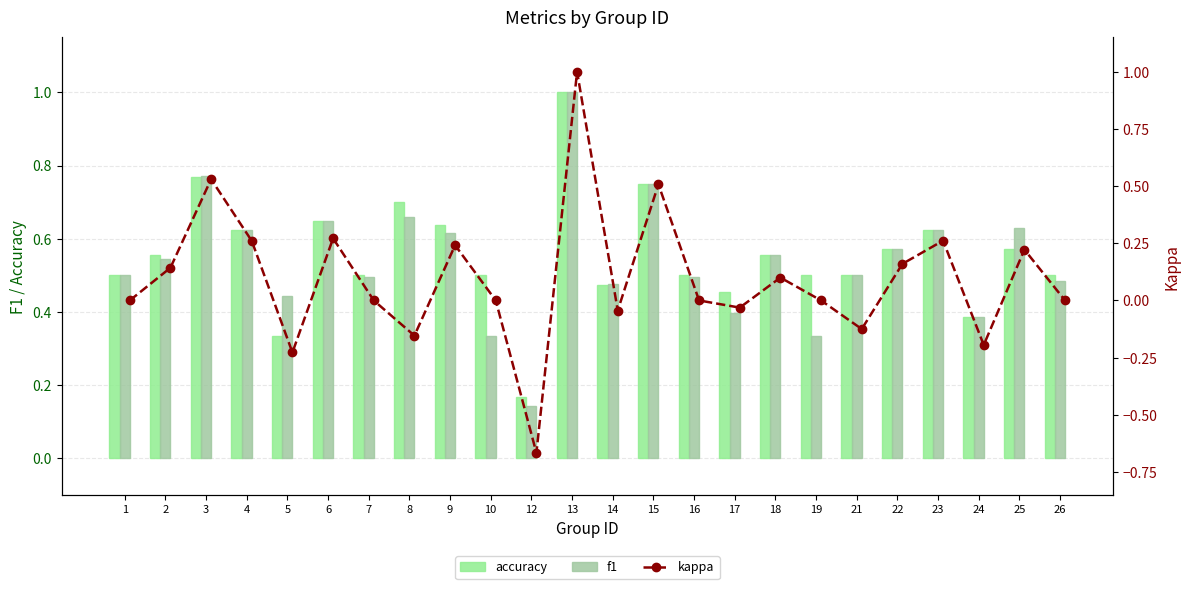

Are the bars horizontal?

No